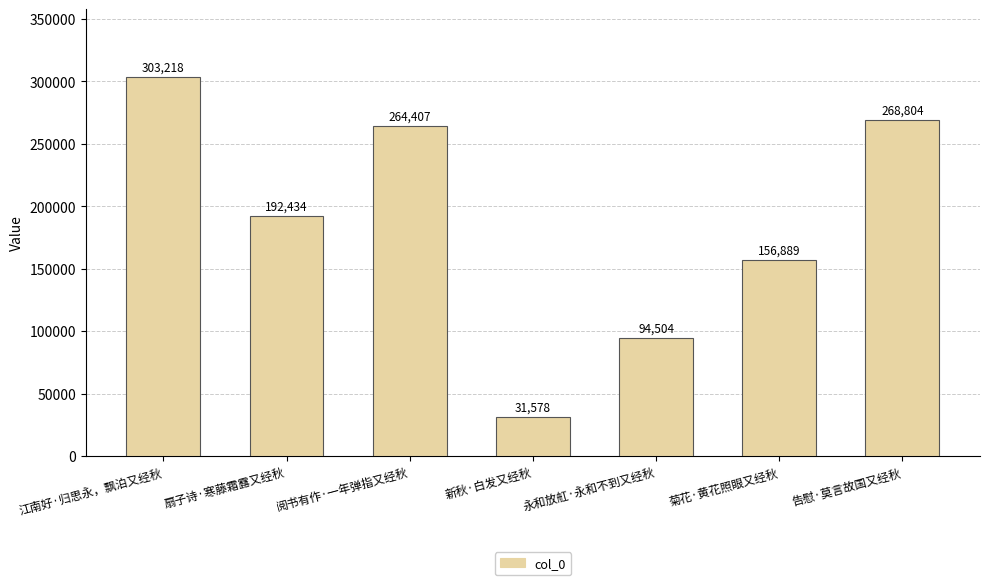

What value does the data have at 菊花·黄花照眼又经秋, to the nearest 50?

156900